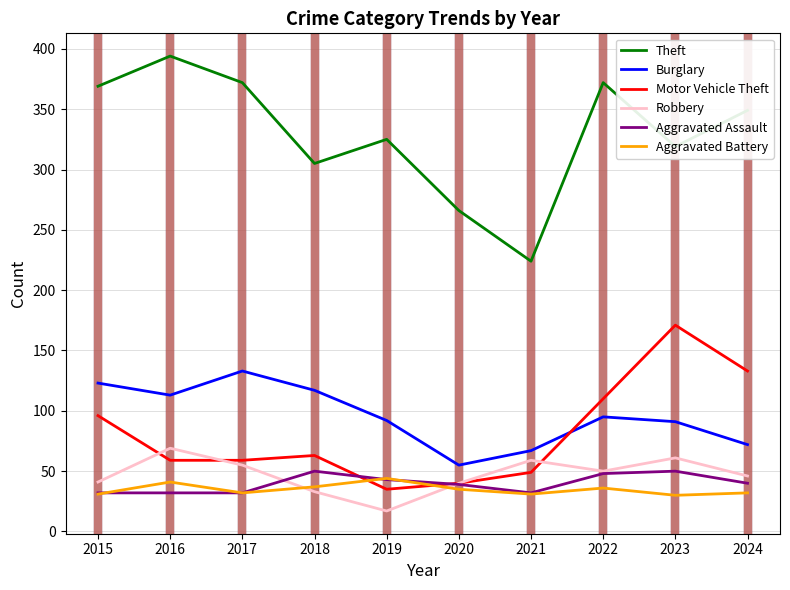

What is the greatest value displayed?

394